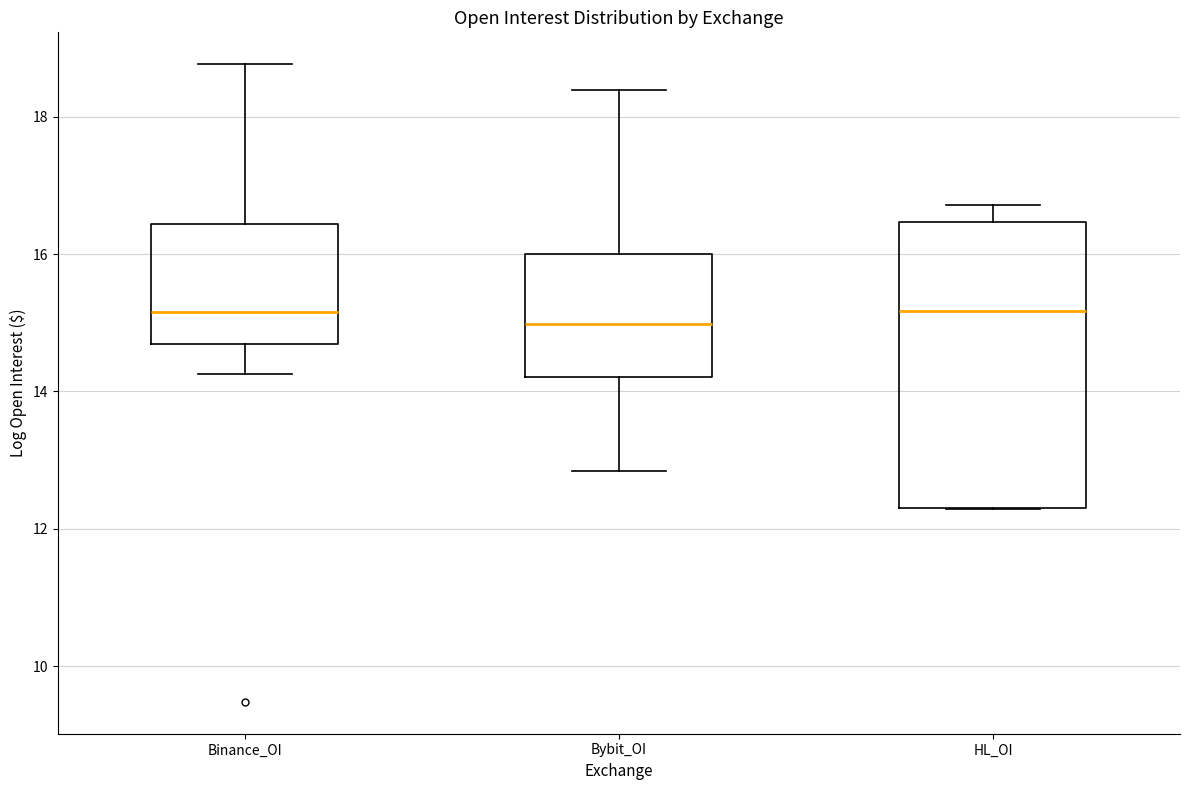

Reading left to right, transcribe this box plot: for each box, give where its median line is, the range the box spans, and where its two whiskers end, as read against the y-axis. The values are not printed on the chart, so give them approximately, as read against the axis.

Binance_OI: median 15.2, box 14.6 to 16.4, whiskers 14.2 to 18.8
Bybit_OI: median 15.0, box 14.2 to 16.0, whiskers 12.8 to 18.4
HL_OI: median 15.2, box 12.2 to 16.4, whiskers 12.2 to 16.8